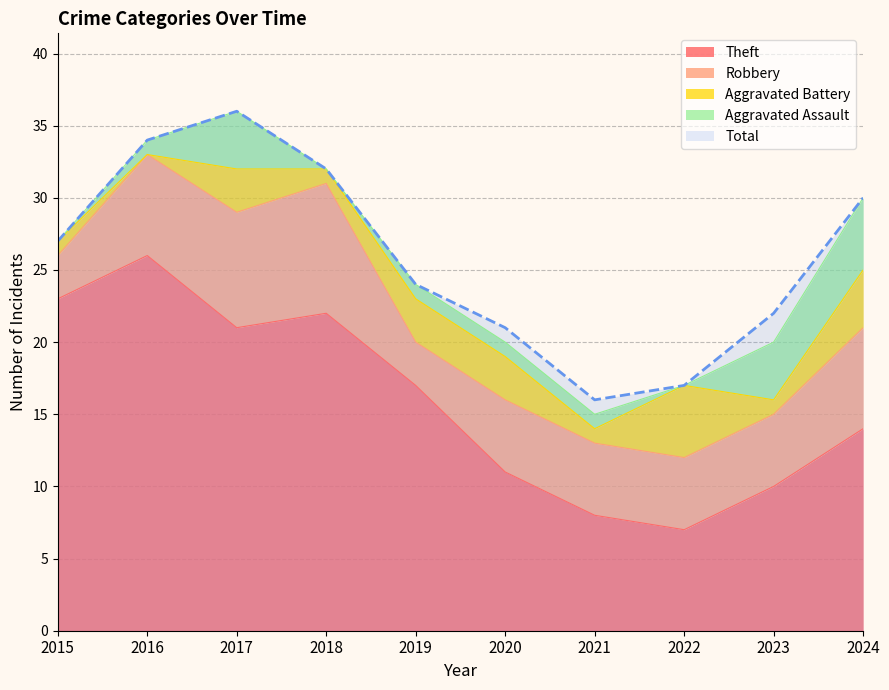

What is the difference between the maximum and minimum values in the Theft series?

19